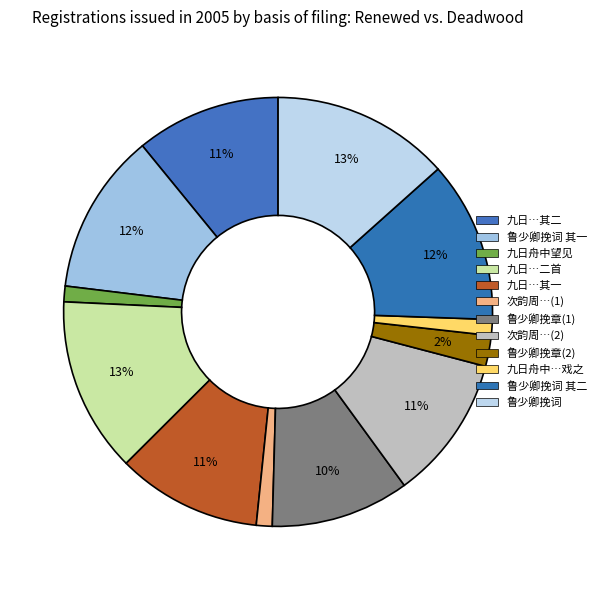

How many slices are in this pie chart?

12